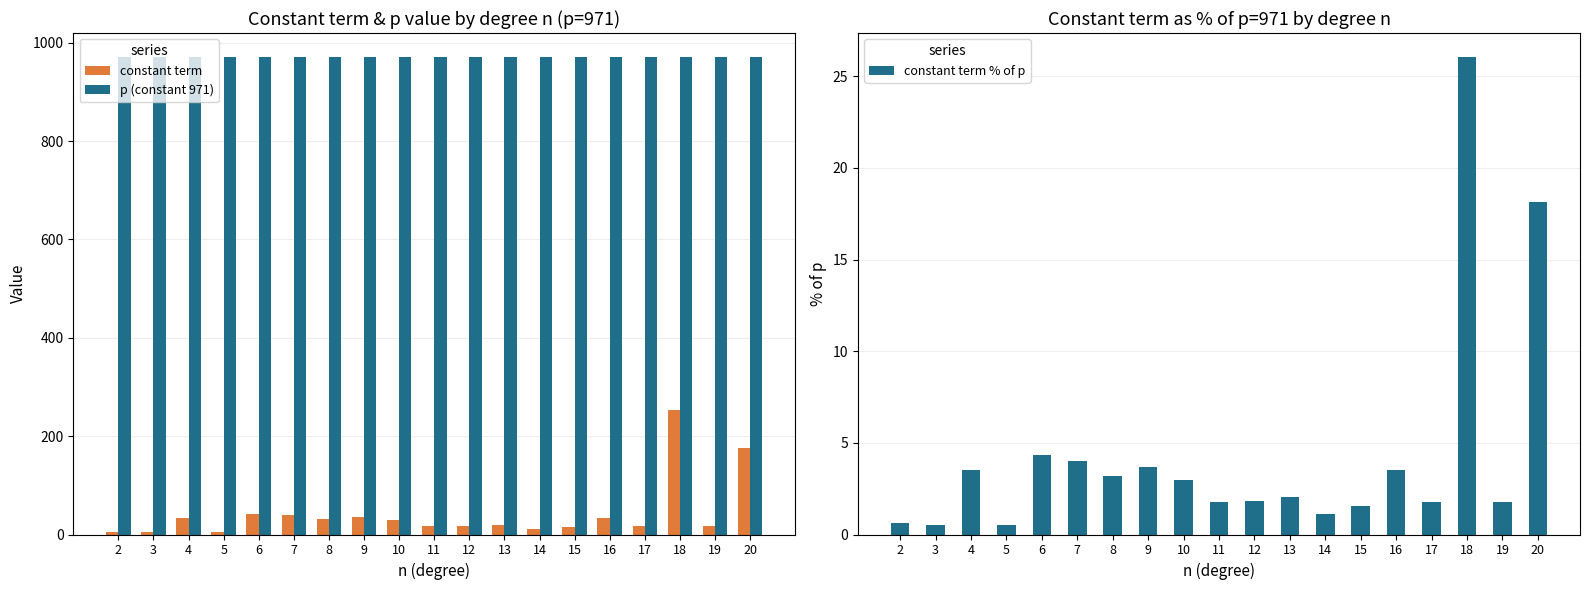

Is the value of constant term at 18 greater than the value of p (constant 971) at 10?

No